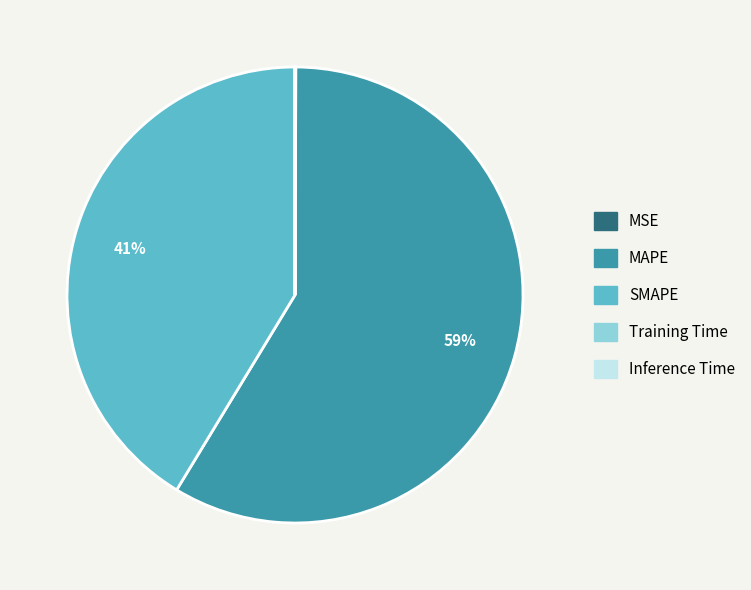

Is MAPE the majority of the pie?

Yes